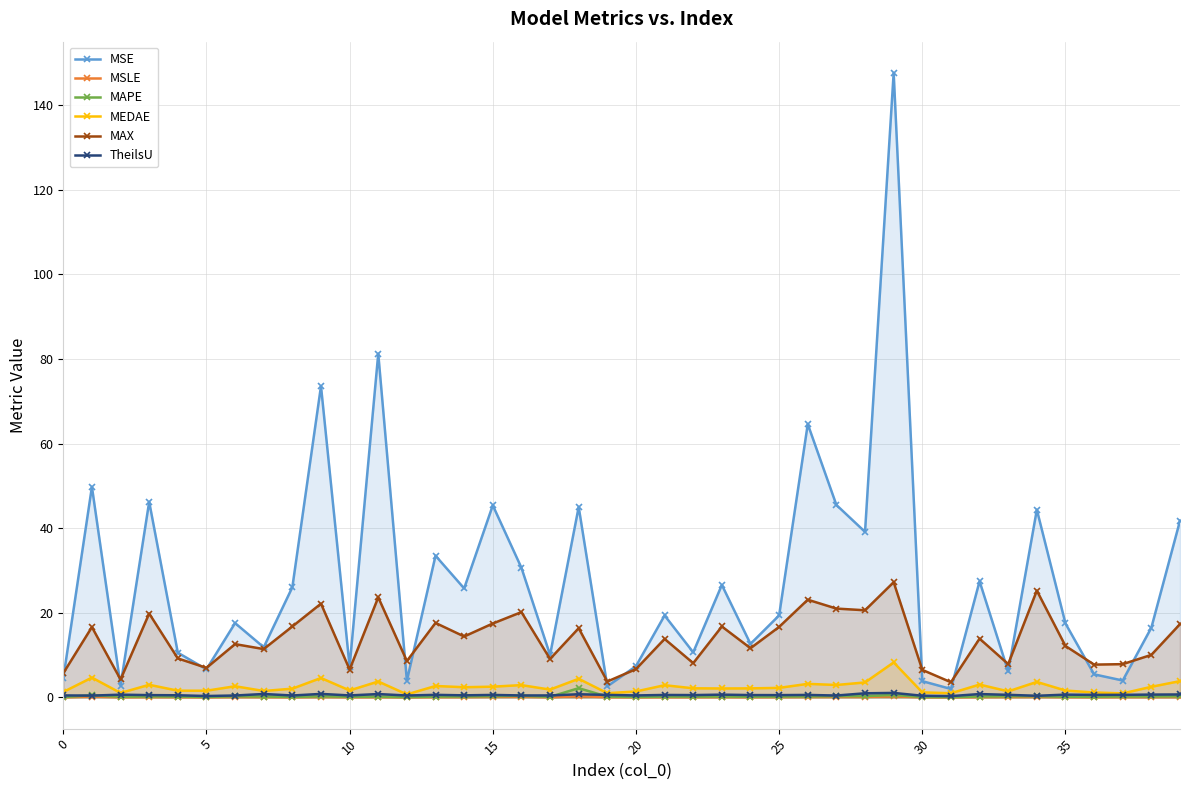

Is the value of MSE at 19 greater than the value of MSLE at 0?

Yes